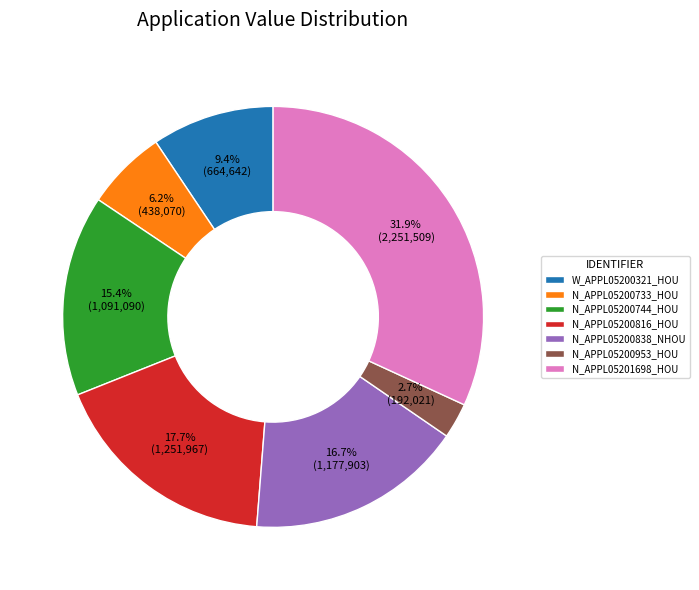

To the nearest percent, what is the difference between the W_APPL05200321_HOU and N_APPL05200744_HOU slice percentages?

6%